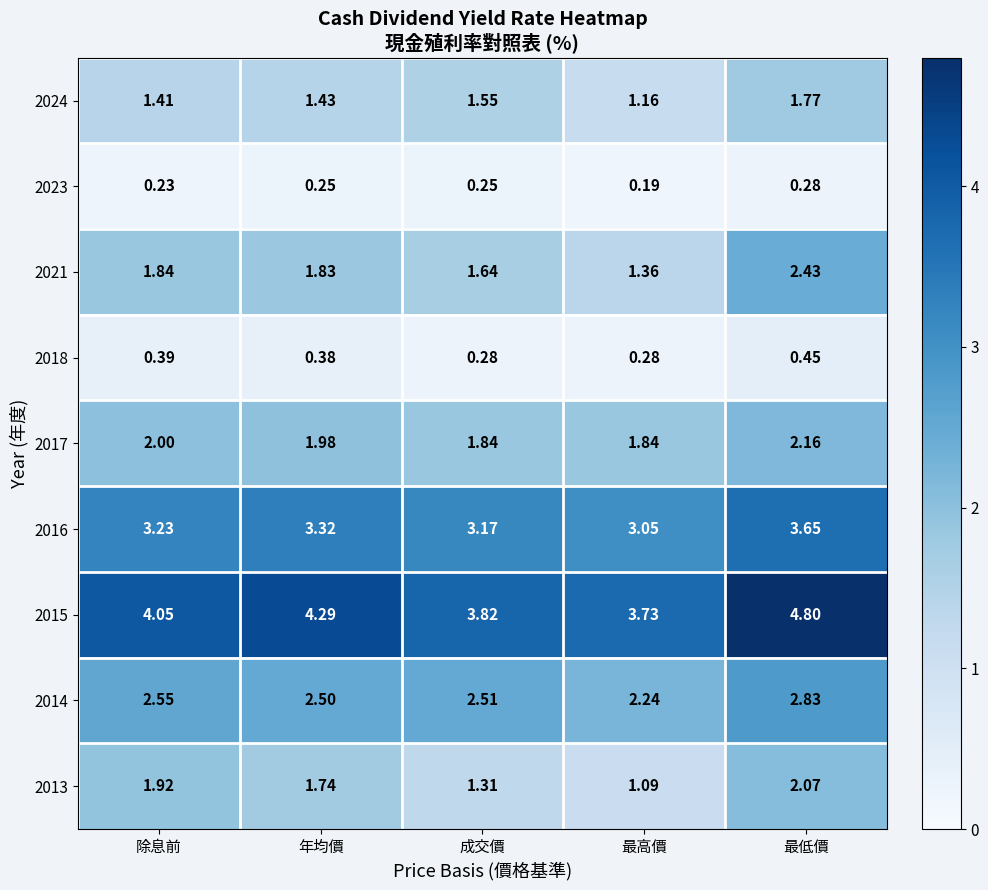

At which category is the sum across all series the highest?

最低價